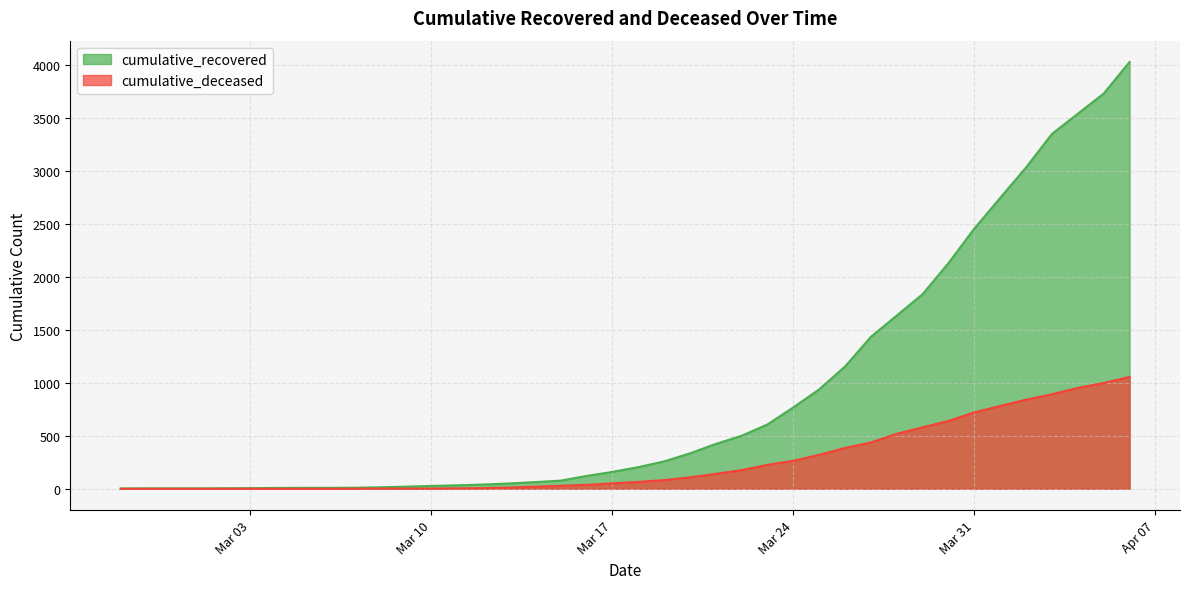

Does the chart have visible grid lines?

Yes